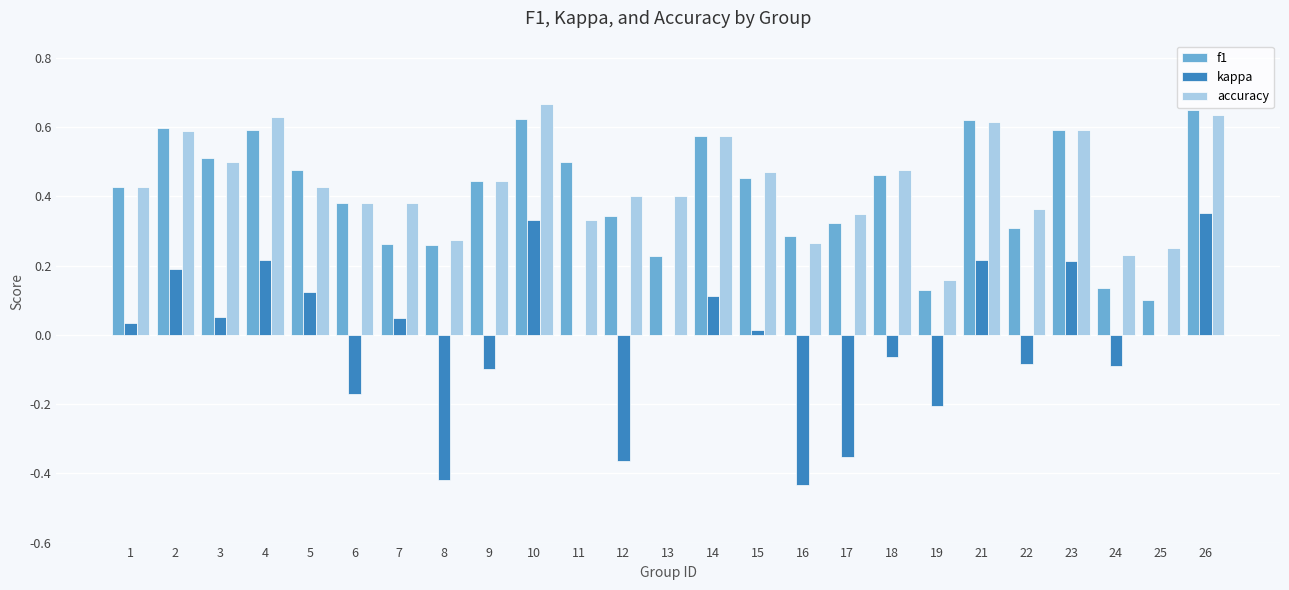

How many data points does each series have?

25